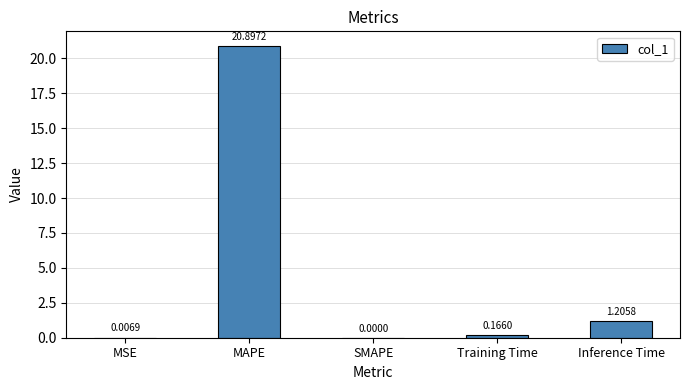

Which category has the highest value across all series?

MAPE